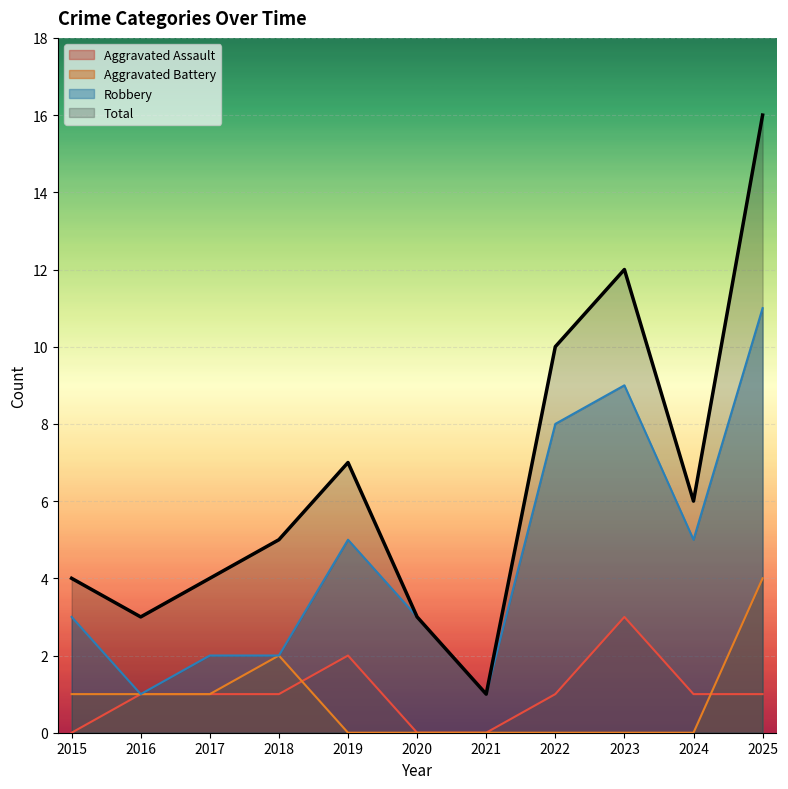

Reading right to left, transcribe all the data shown in this chart.

Aggravated Assault: 2025=1	2024=1	2023=3	2022=1	2021=0	2020=0	2019=2	2018=1	2017=1	2016=1	2015=0
Aggravated Battery: 2025=4	2024=0	2023=0	2022=0	2021=0	2020=0	2019=0	2018=2	2017=1	2016=1	2015=1
Robbery: 2025=11	2024=5	2023=9	2022=8	2021=1	2020=3	2019=5	2018=2	2017=2	2016=1	2015=3
Total: 2025=16	2024=6	2023=12	2022=10	2021=1	2020=3	2019=7	2018=5	2017=4	2016=3	2015=4